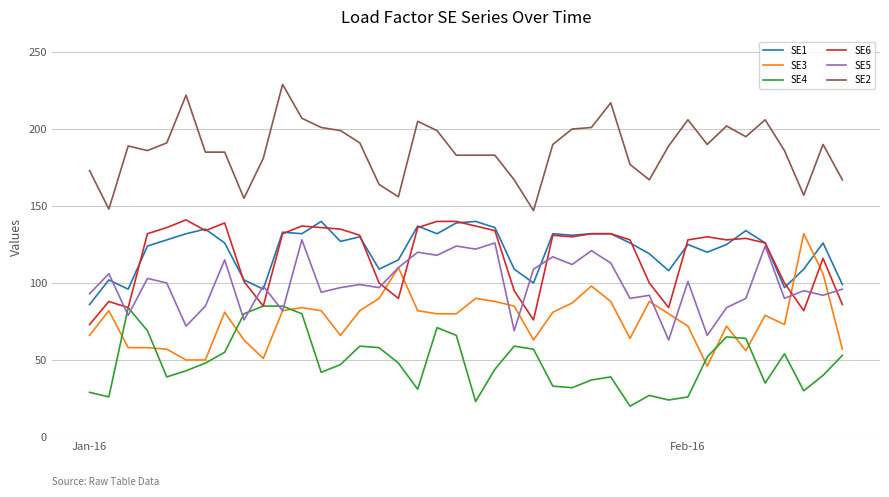

Which series has the largest total across all categories?

SE2